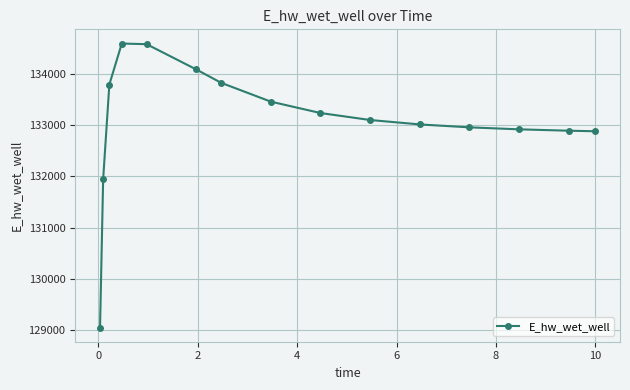

What is the greatest value displayed?

134584.7